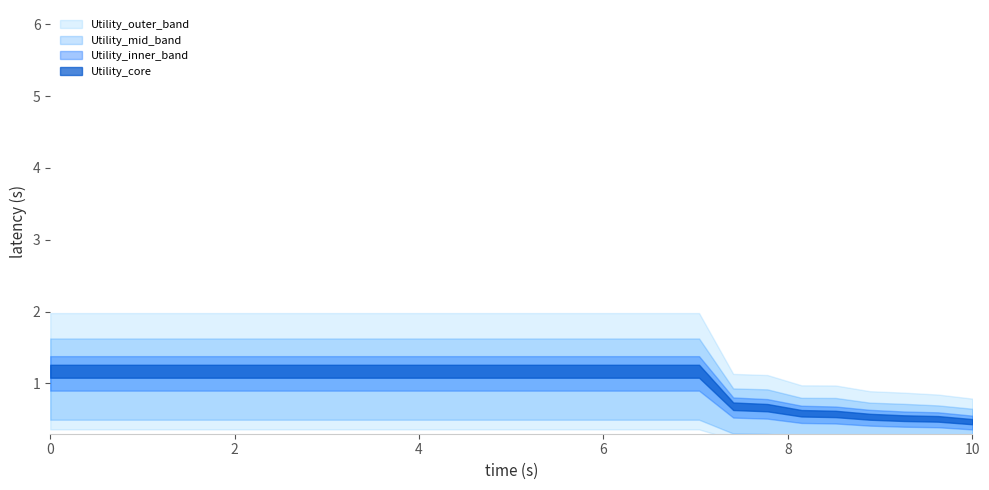

Is it true that Utility_low equals 0.9 at 6?

True